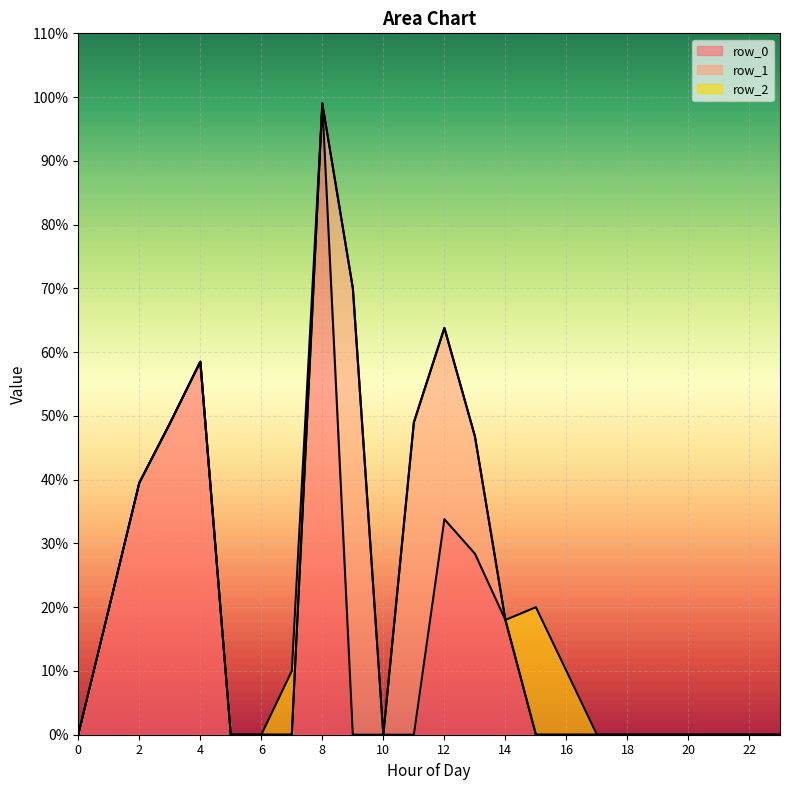

True or false: row_1 and row_2 cross at least once.

False